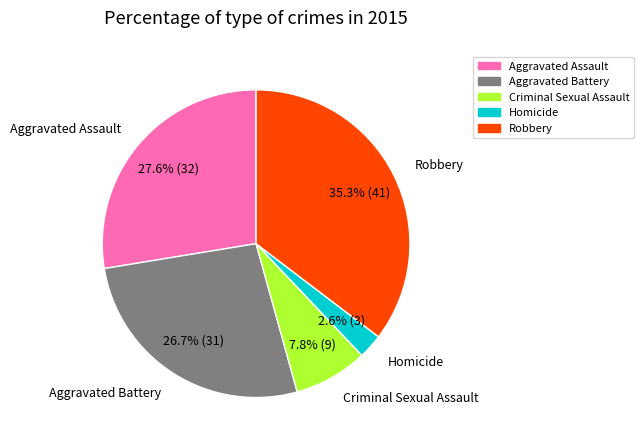

Rank the categories by value from highest to lowest.

Robbery, Aggravated Assault, Aggravated Battery, Criminal Sexual Assault, Homicide